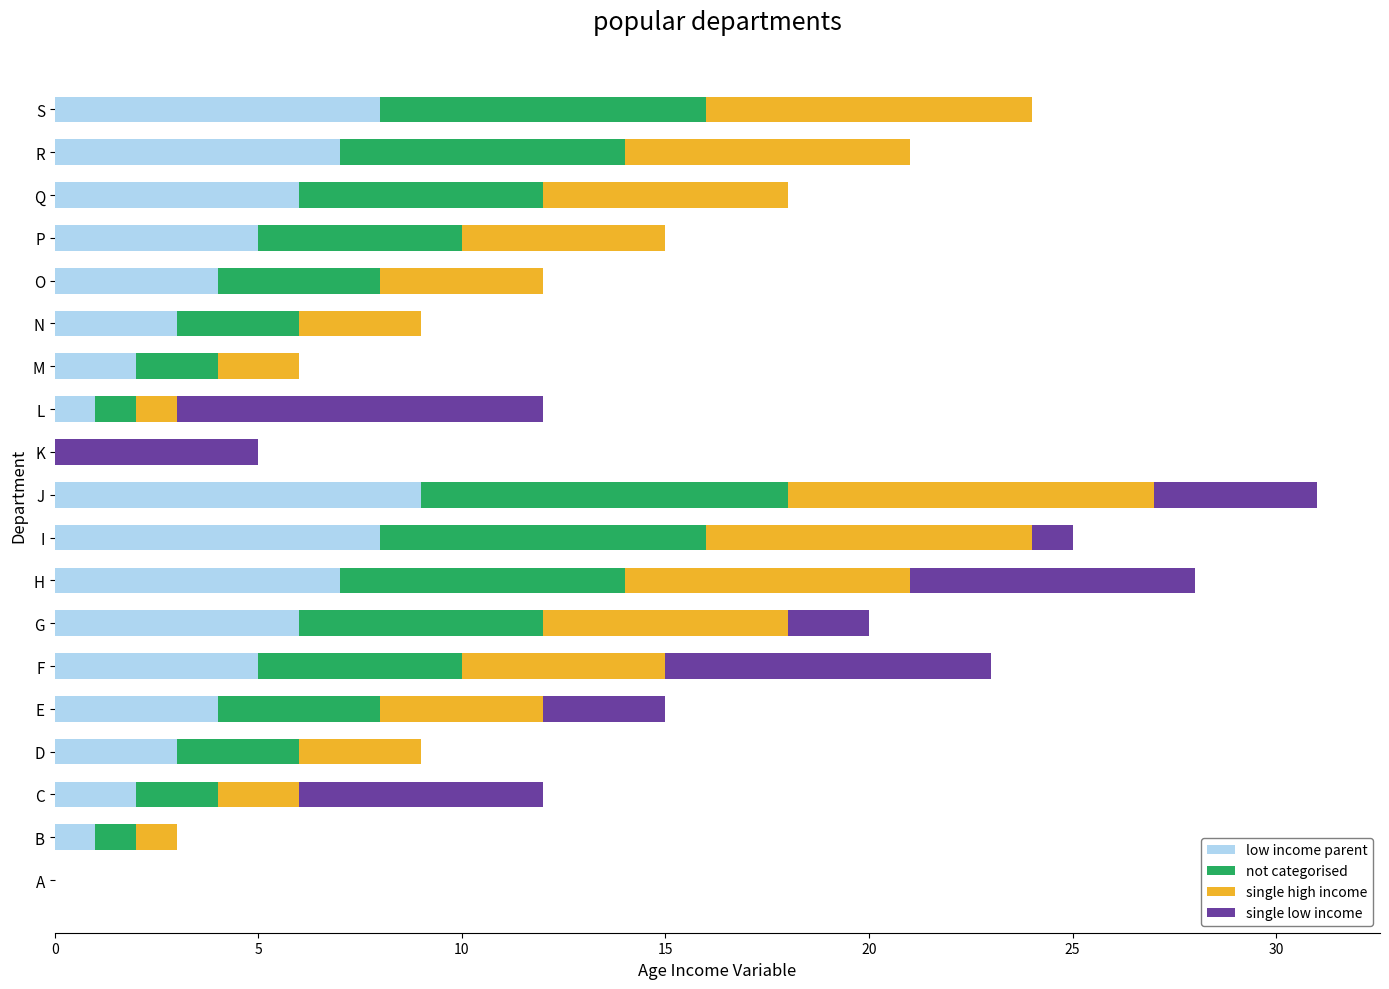

At which label does low income parent reach its peak?

J